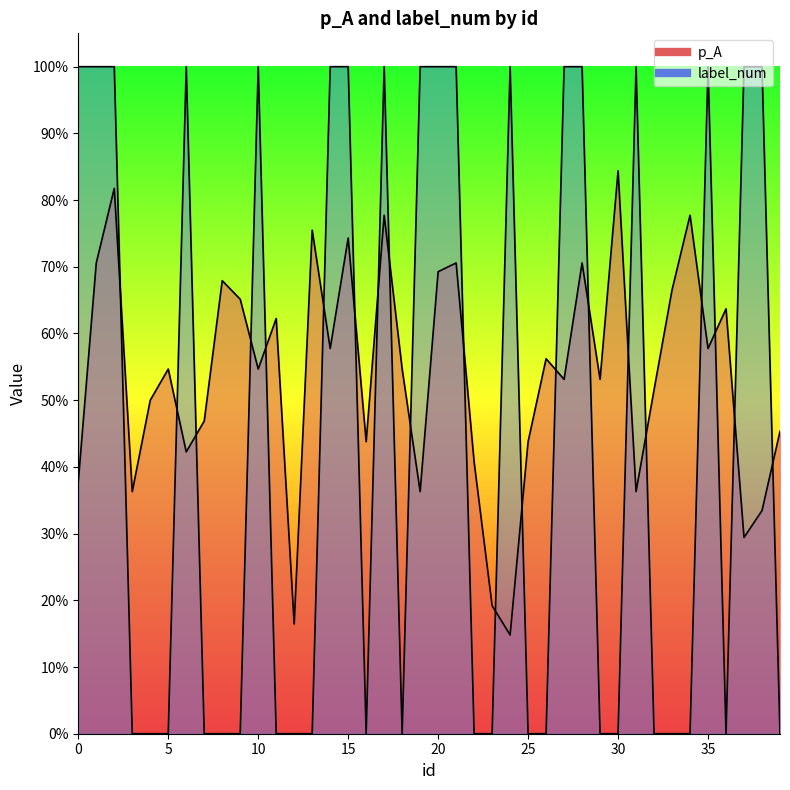

List the series in order of their overall mean, highest first.

p_A, label_num